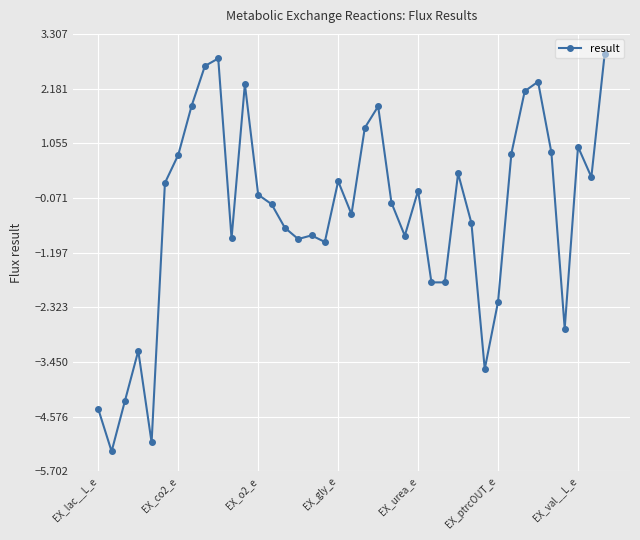

What is the minimum value shown in the chart?

-5.3